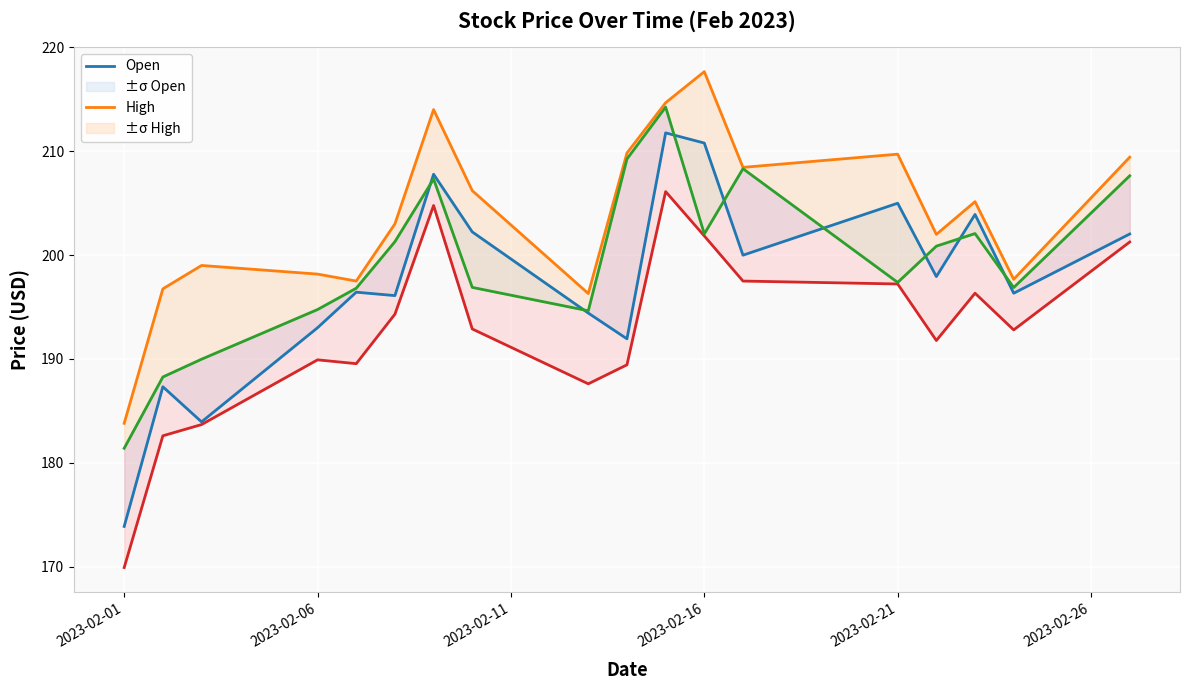

True or false: Low and Open cross at least once.

False